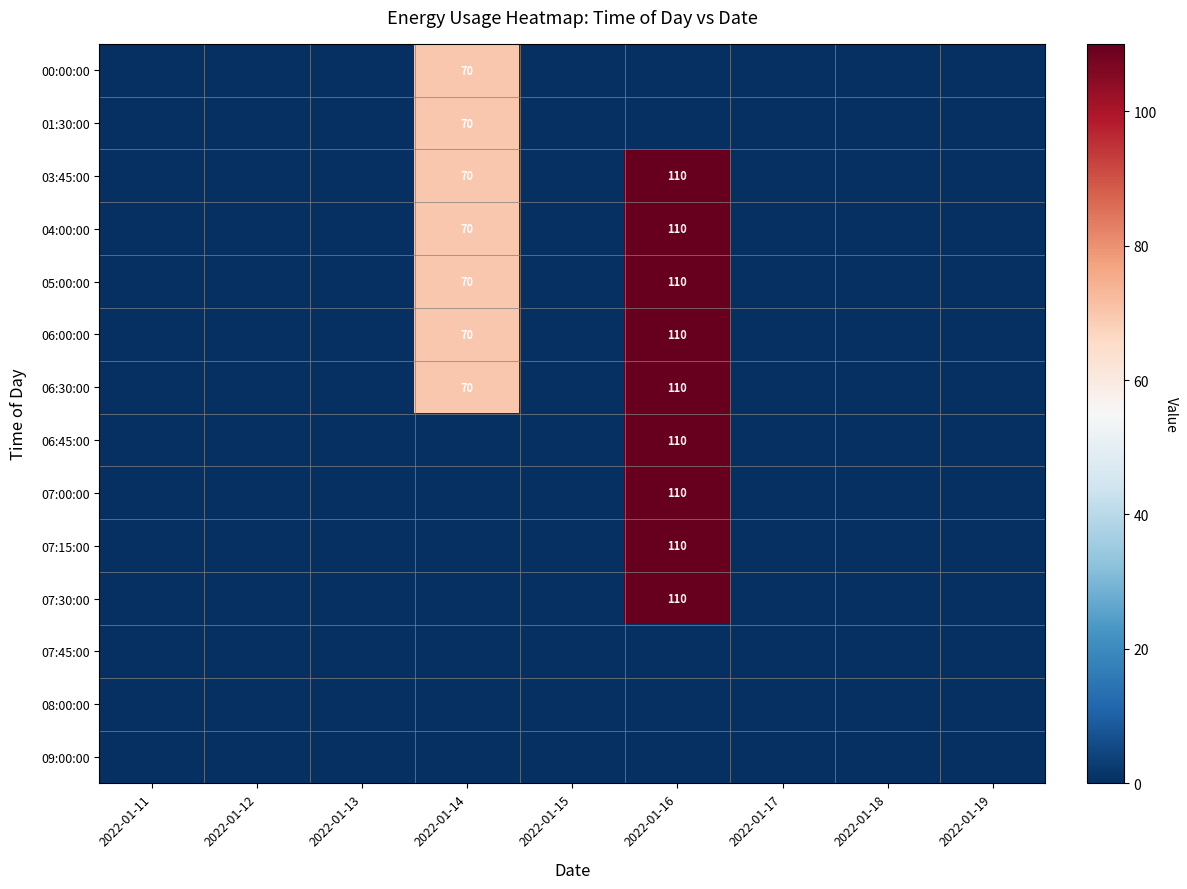

The 07:30:00 series shows 67.1 at 2022-01-18. True or false?

False